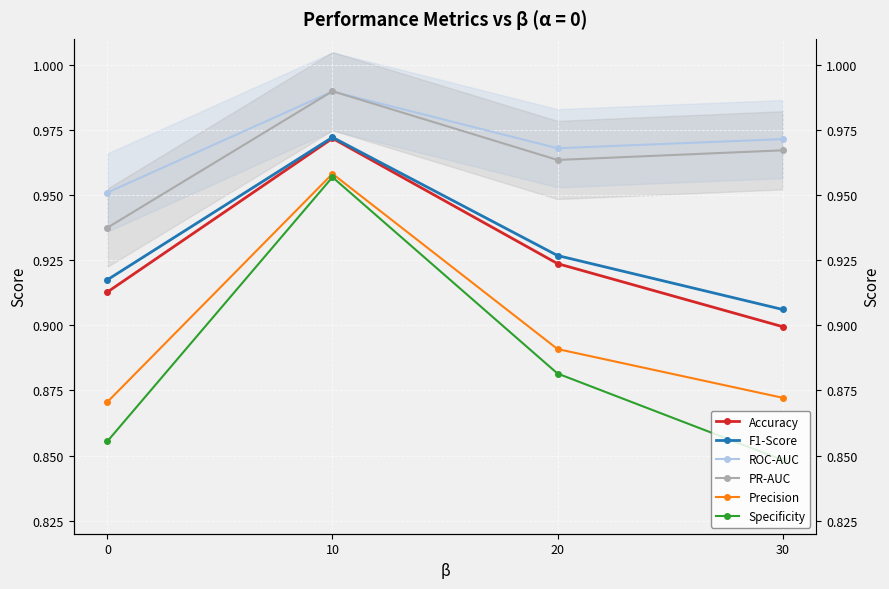

At how many categories does at least one series exceed 0?

4